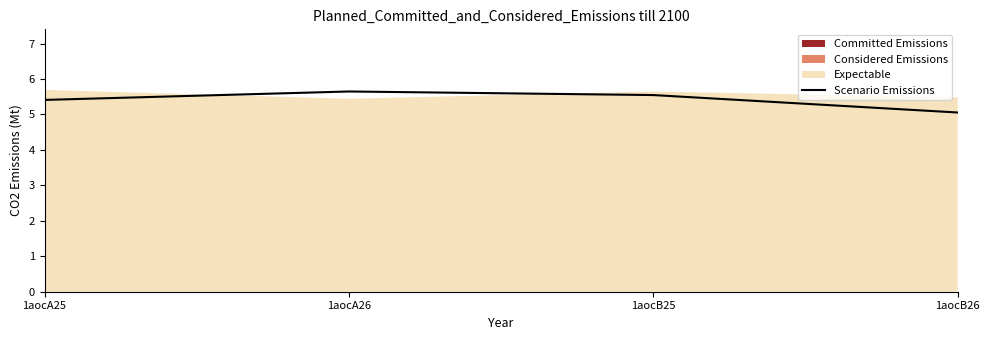

What is the average value?

5.4